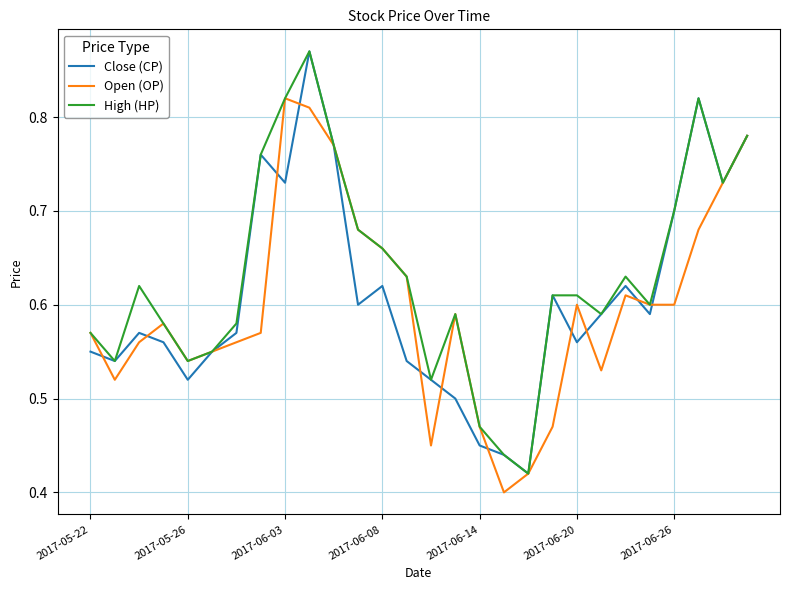

Which series has the largest total across all categories?

High (HP)